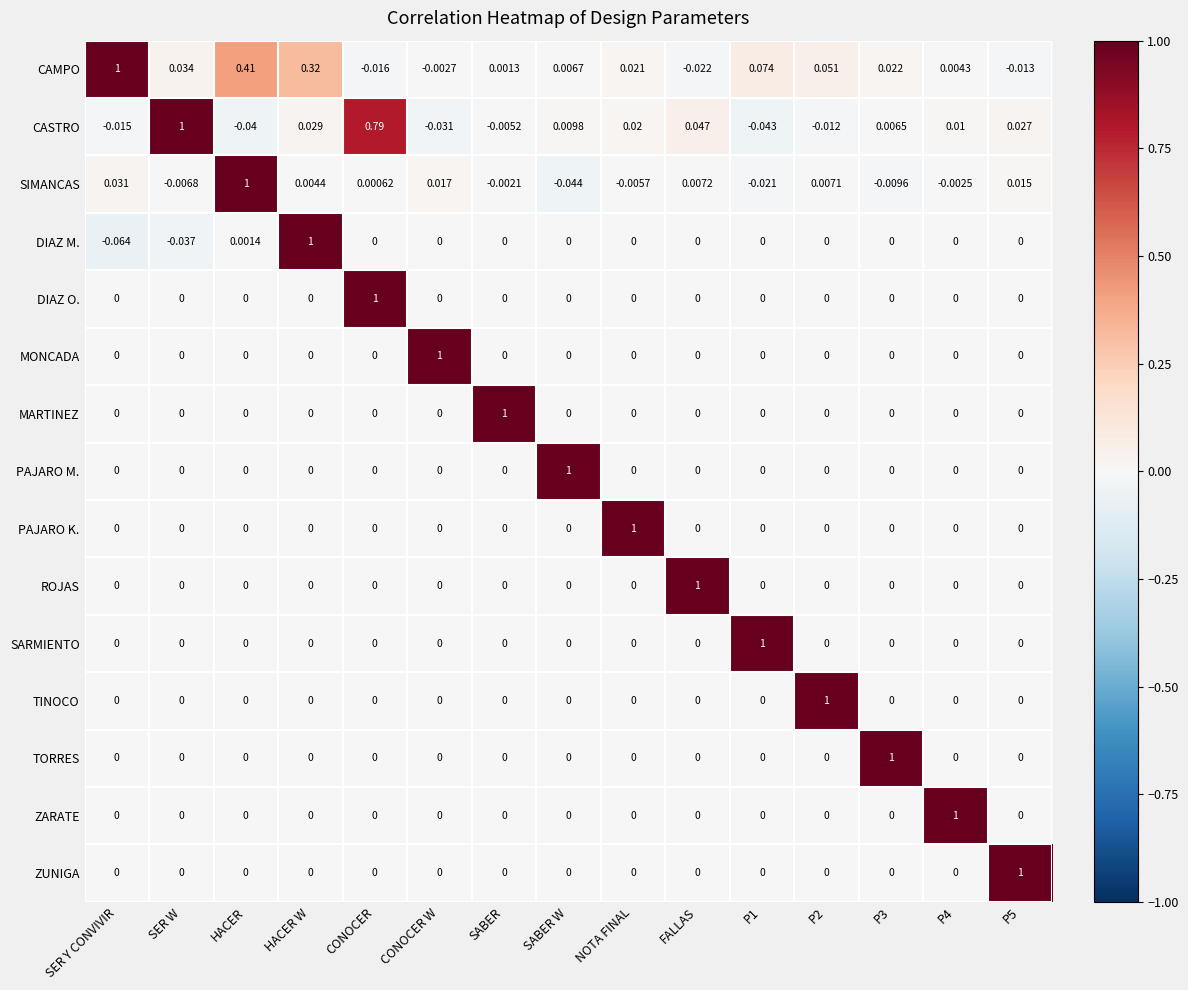

At which label does CASTRO first exceed 0?

SER W